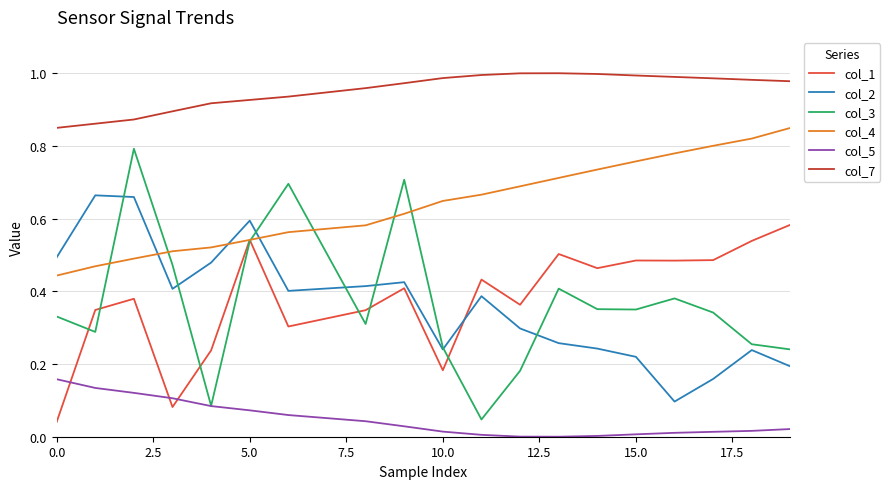

Does the chart display data point markers on the line(s)?

No